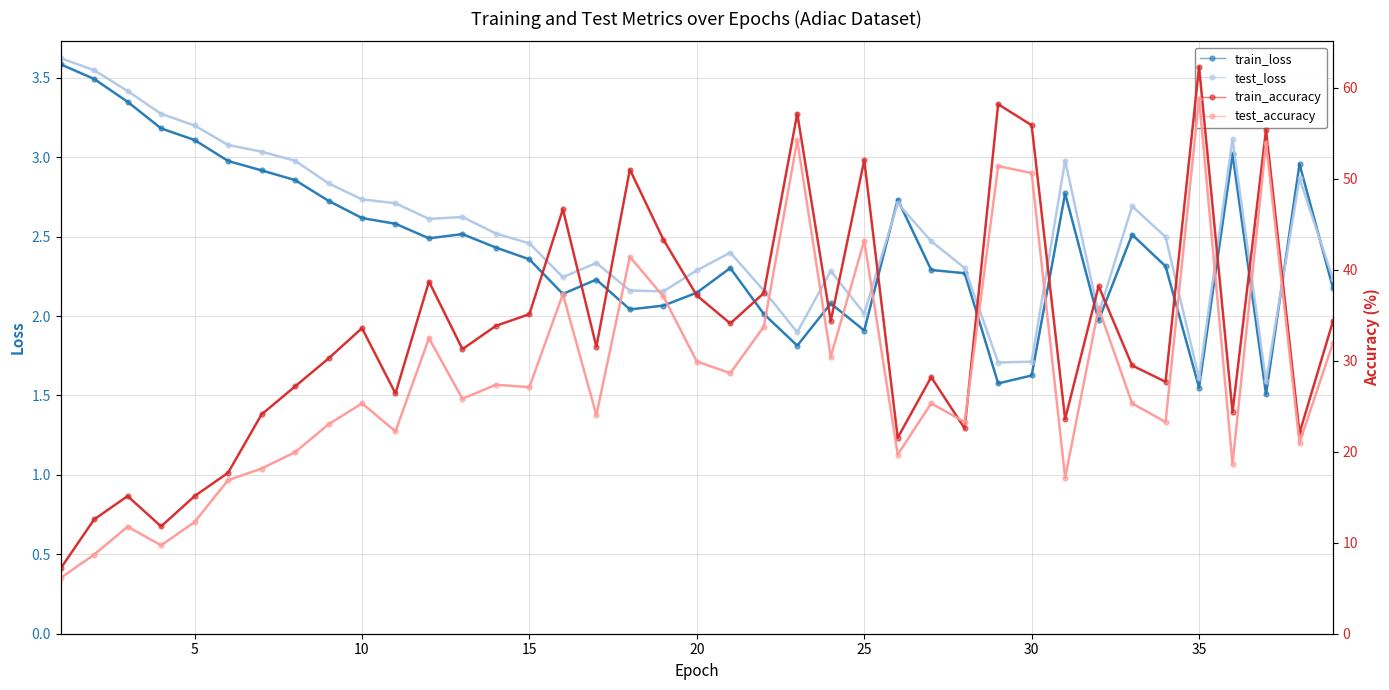

Does the chart have visible grid lines?

Yes